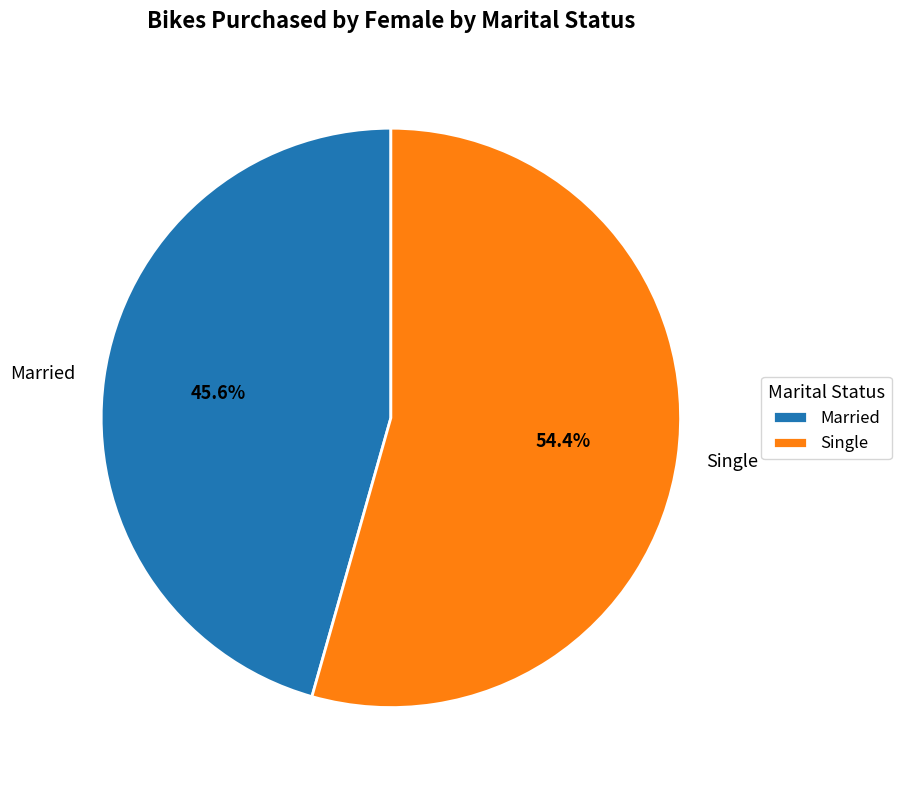

Is the sum of Married and Single greater than half?

Yes